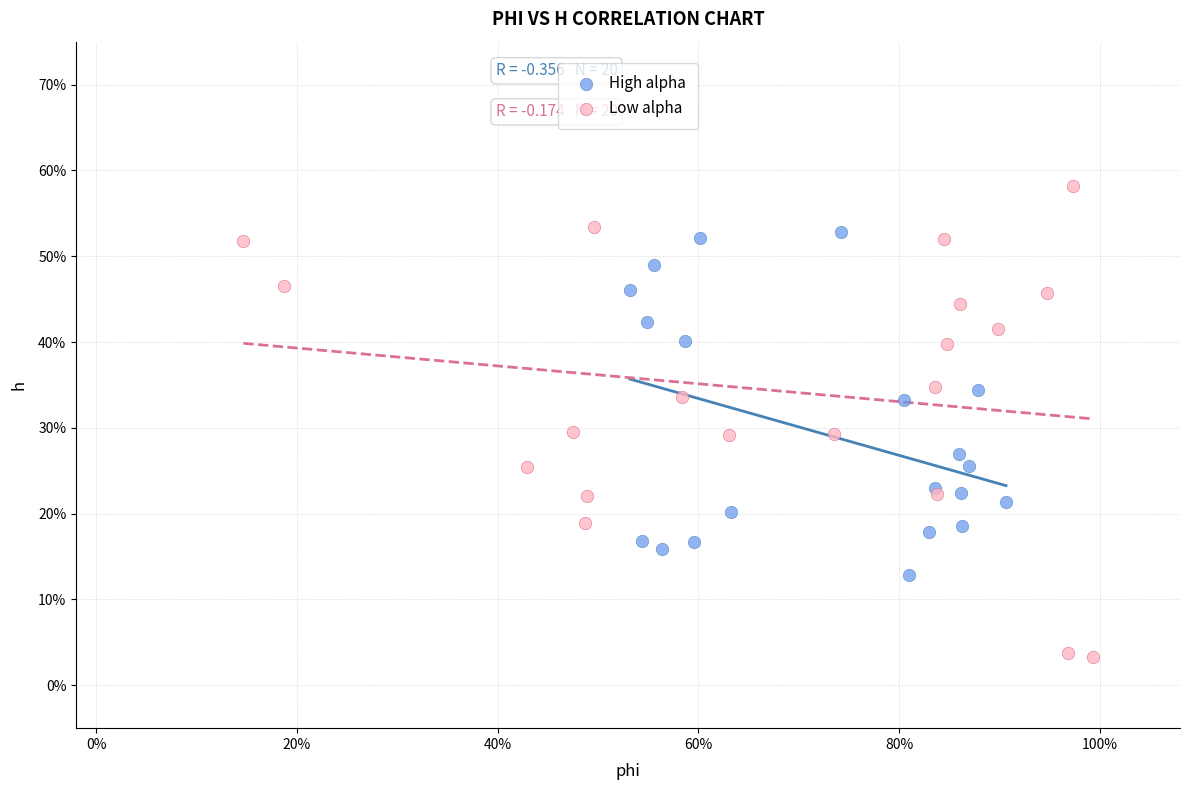

Which series contains the lowest Y value?

Low alpha